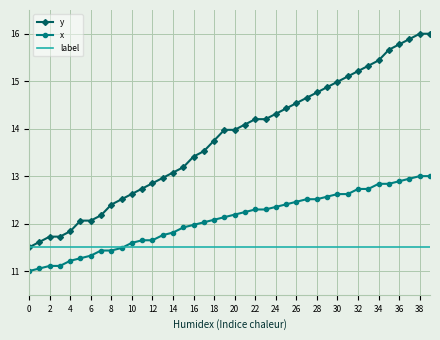

Which series has the widest spread of values?

y